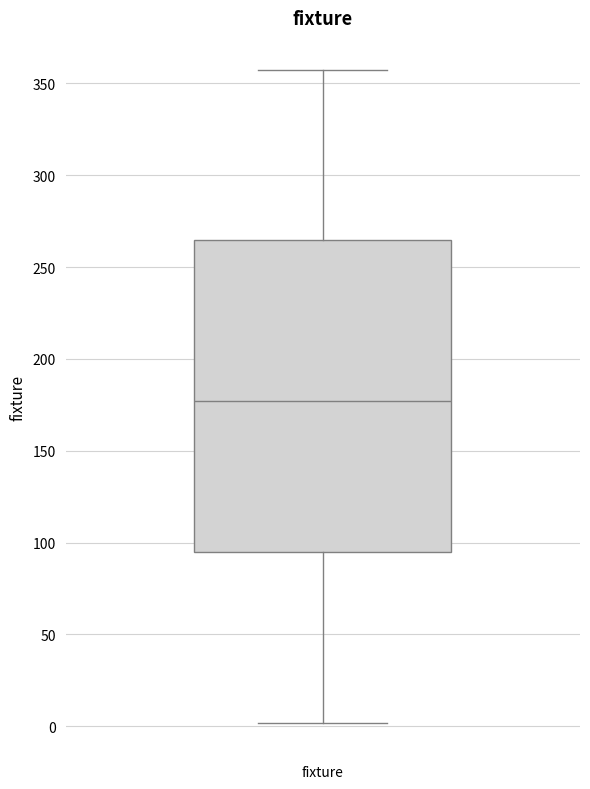

Where does the median line of the box for fixture sit on the y-axis? The values are not printed on the chart, so give them approximately, as read against the axis.

175